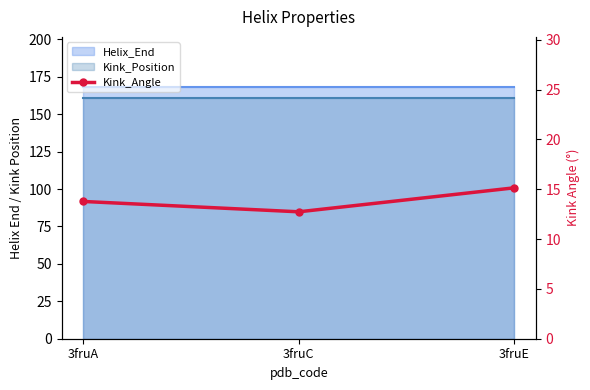

At which category does the chart reach its minimum across all series?

3fruC